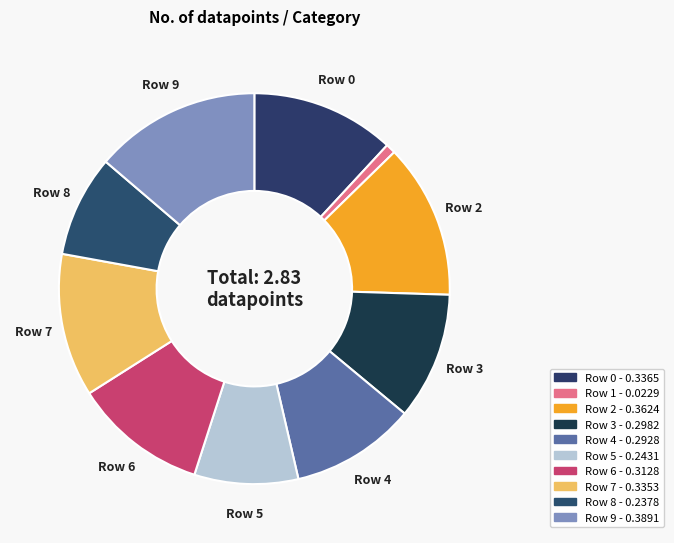

Is there a majority slice in this chart?

No